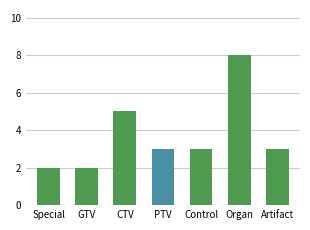

True or false: the data shows 7 at CTV.

False